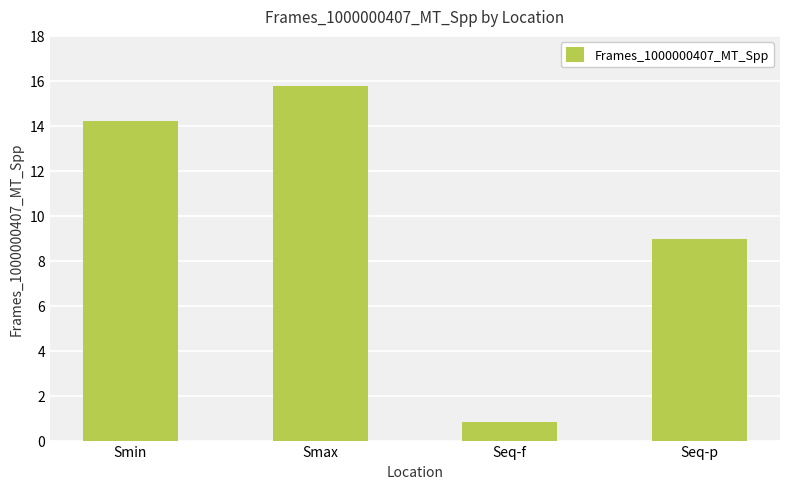

Rank the categories by value from highest to lowest.

Smax, Smin, Seq-p, Seq-f